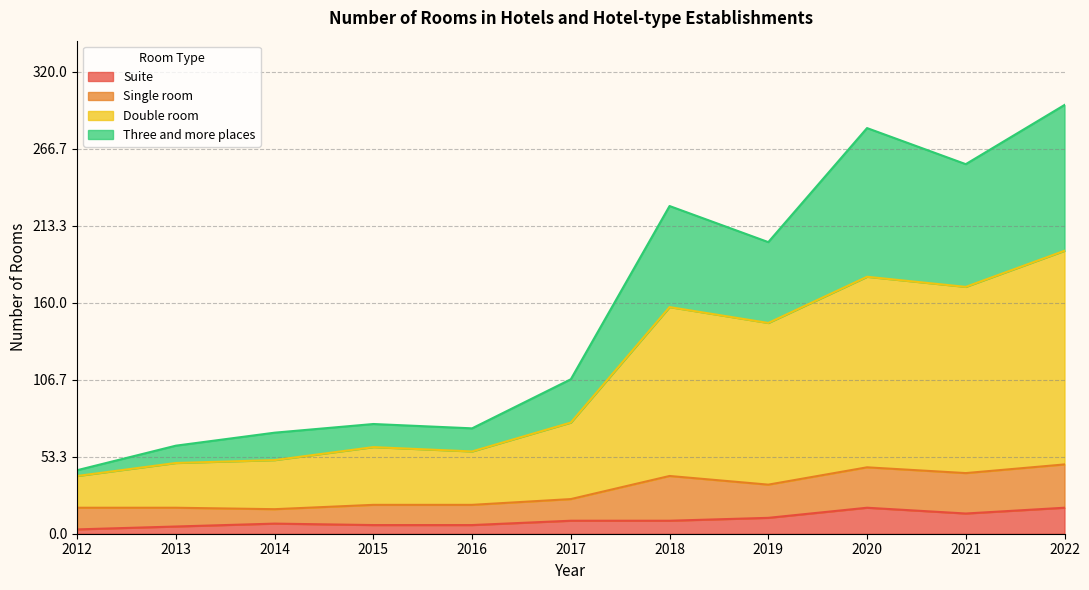

List the labels in order of Double room value, smallest first.

2012, 2013, 2014, 2016, 2015, 2017, 2019, 2018, 2021, 2020, 2022